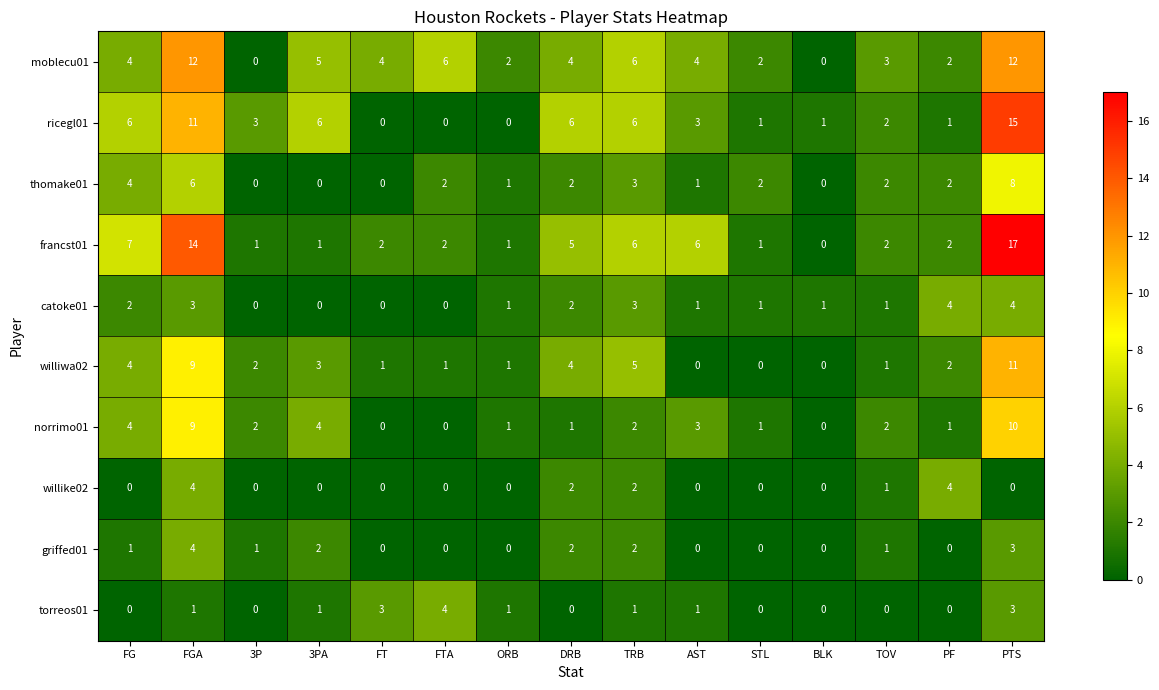

What is the spread (max minus min) of values at AST?

6